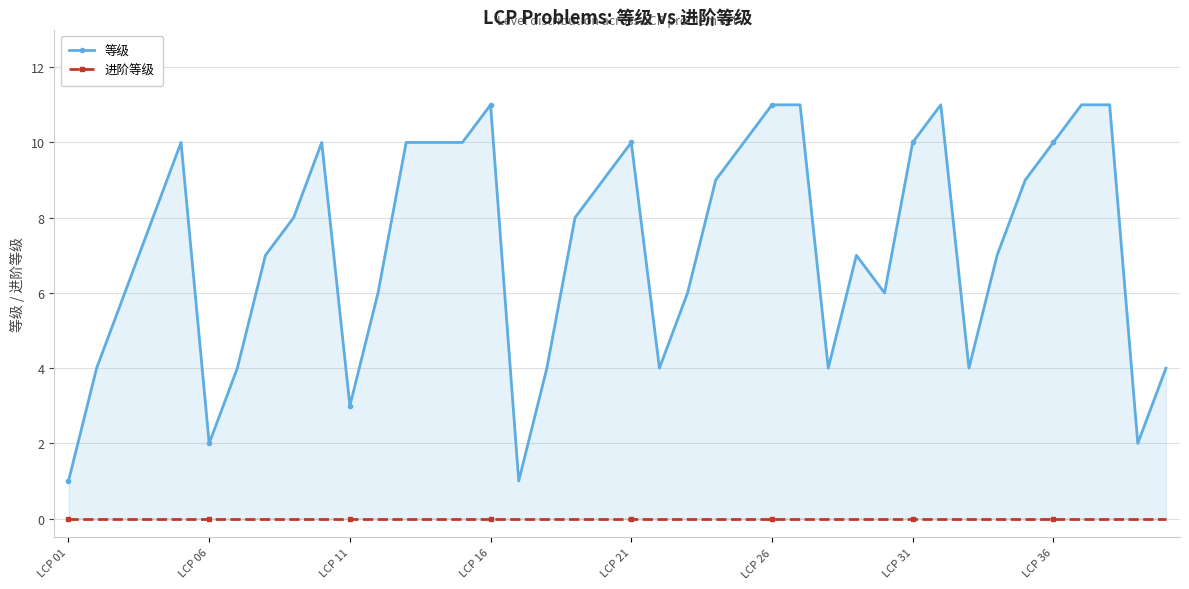

True or false: 进阶等级 has more than 1 points higher than both neighbors.

False